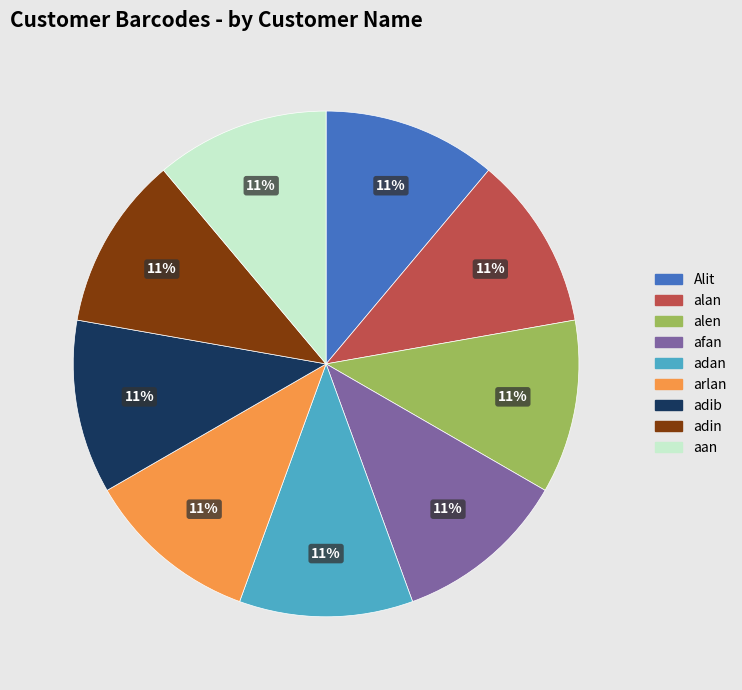

Combined, do afan and aan account for over 50%?

No